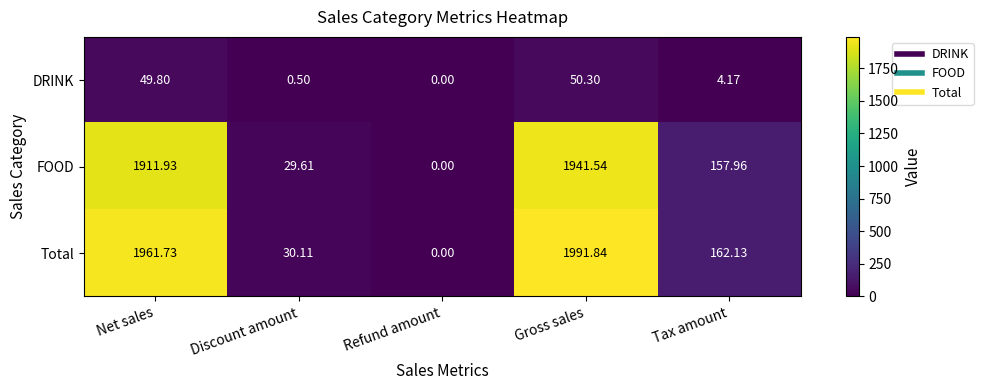

Rank the series at Gross sales from highest to lowest value.

Total, FOOD, DRINK